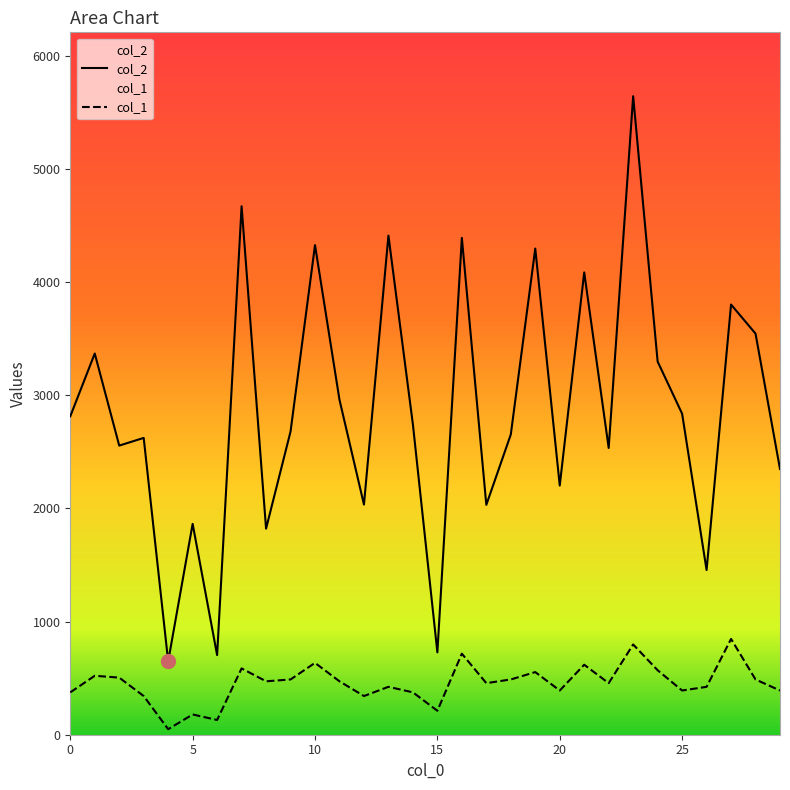

At which label does col_1 first exceed 472?

1